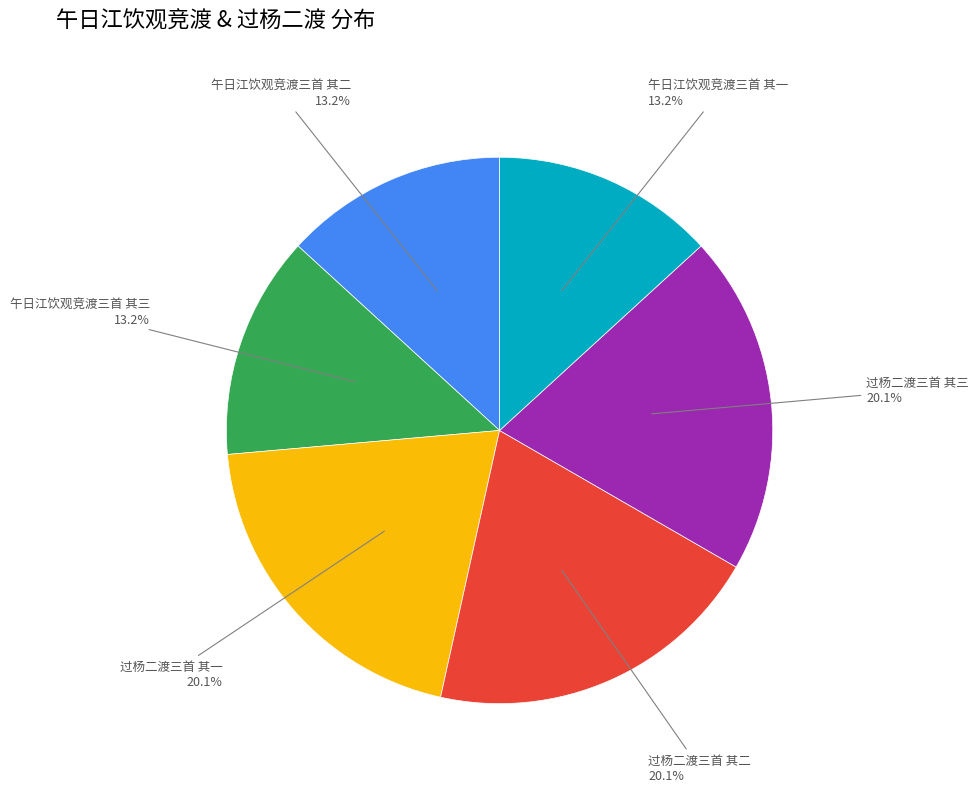

True or false: 过杨二渡三首 其二 accounts for 34% of the total.

False